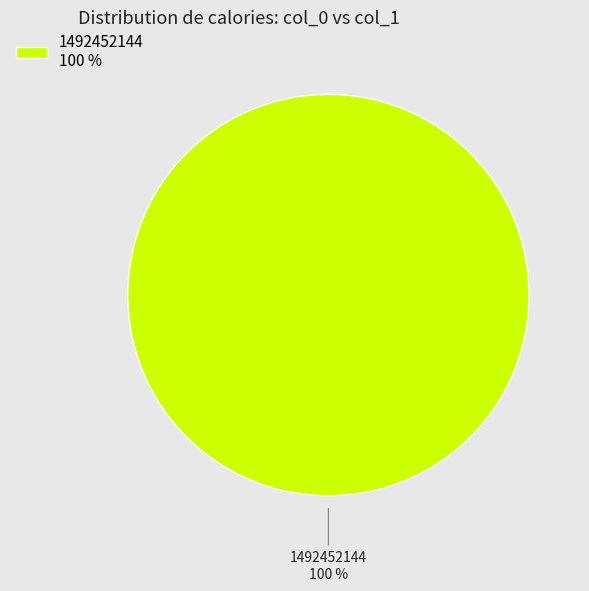

The 1492452144 100 % slice represents 100% of the pie. True or false?

True